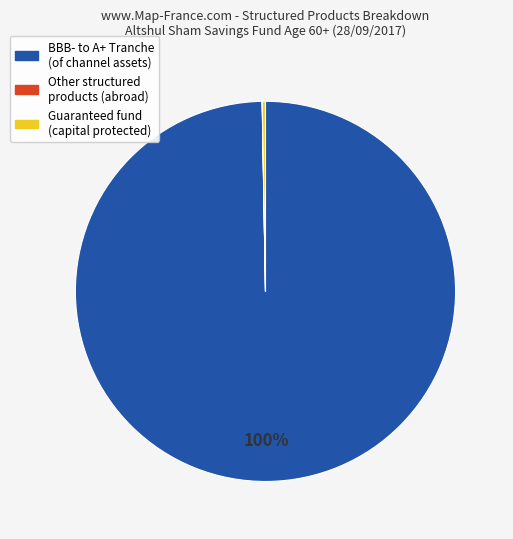

To the nearest percent, what is the average slice percentage?

33%